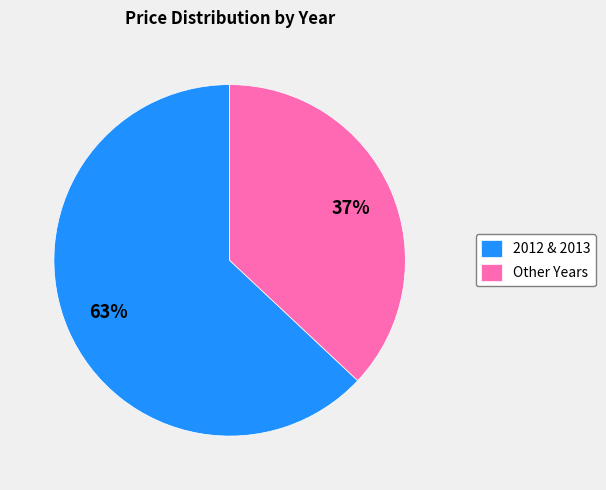

The 2012 & 2013 slice represents 63% of the pie. True or false?

True